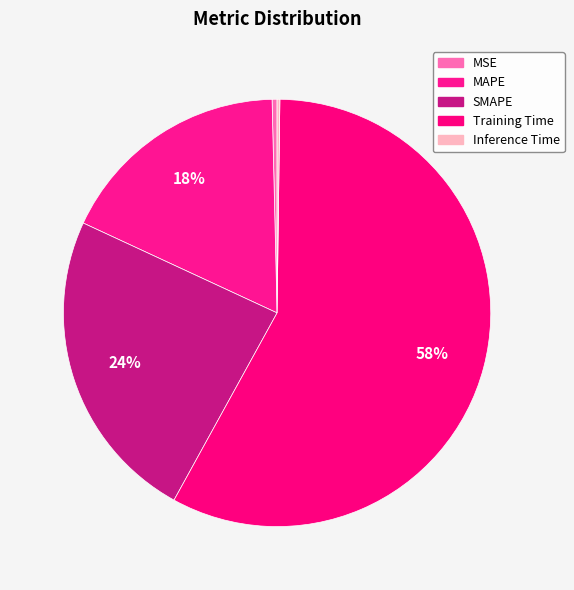

Rank the categories by value from highest to lowest.

Training Time, SMAPE, MAPE, MSE, Inference Time